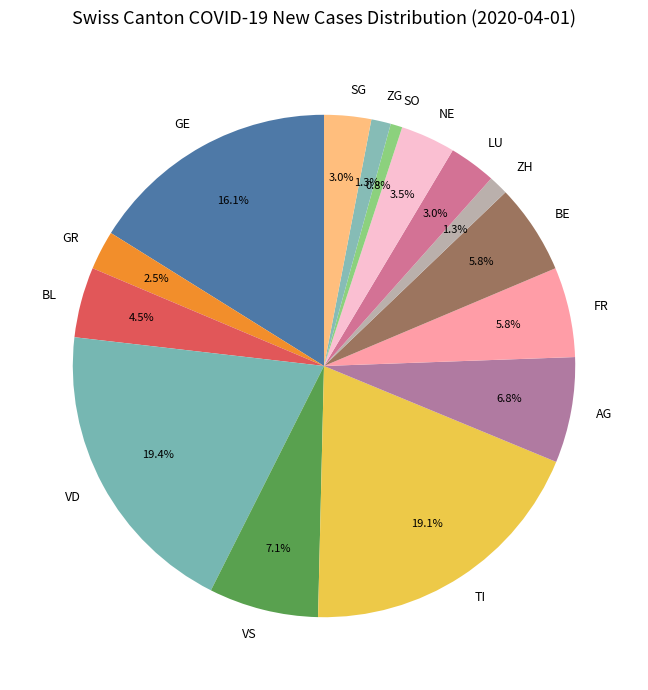

What is the smallest slice in the pie chart?

SO